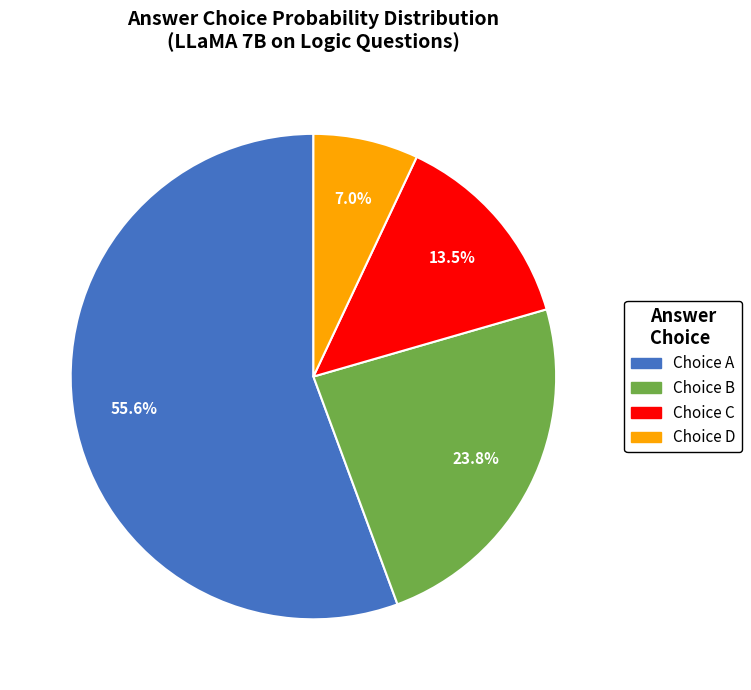

Does any single category account for the majority?

Yes